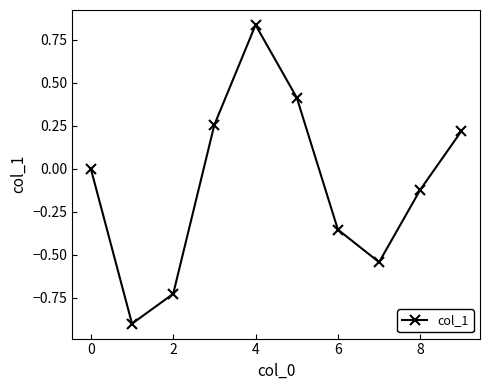

Is this an area chart (filled region under the line)?

No